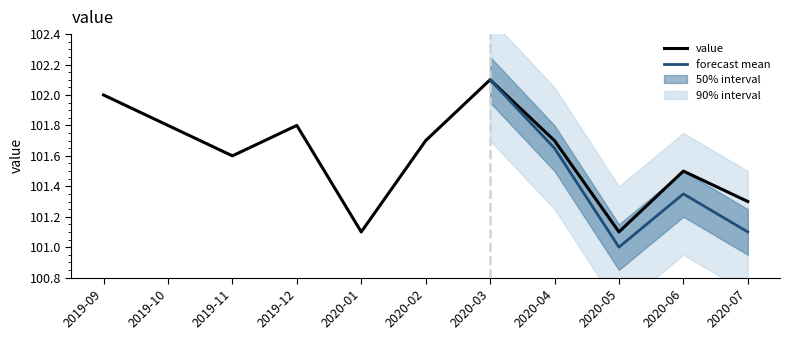

How many points are lower than both their immediate neighbors (excluding endpoints)?

3